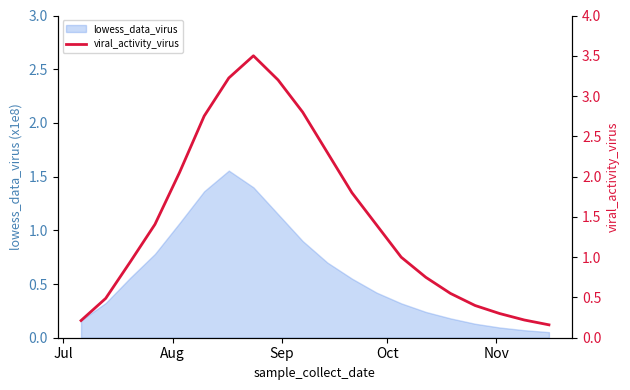

Is it true that the value at Jul is 0.2?

True